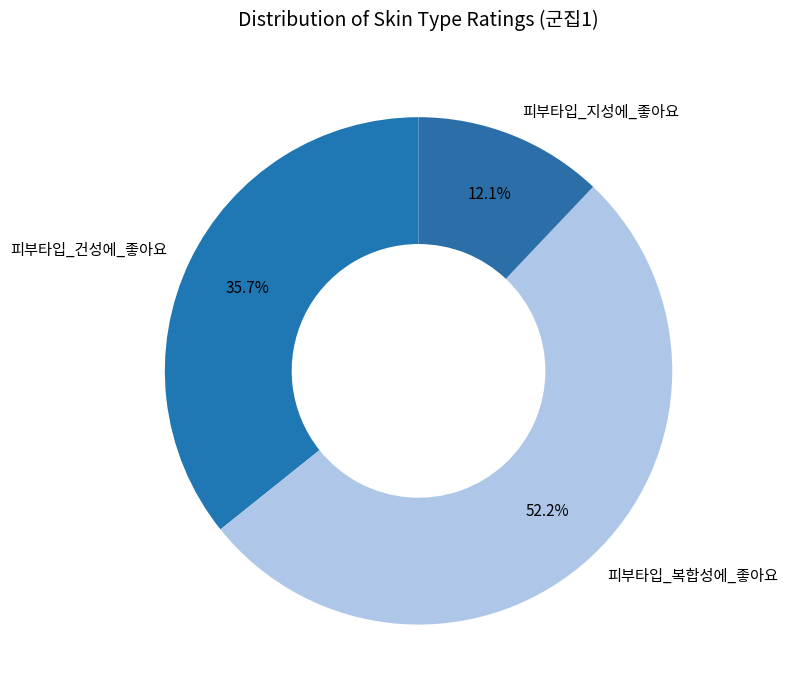

How many slices are in this pie chart?

3